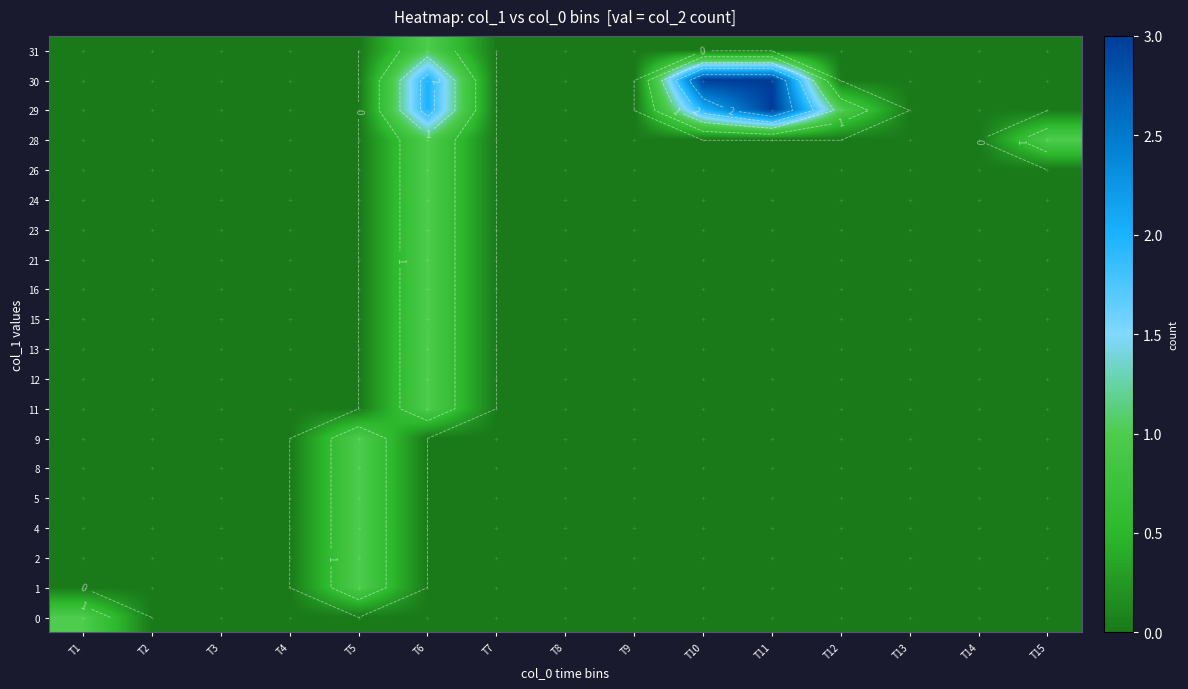

Rank the categories by 15 value from lowest to highest.

T1, T2, T3, T4, T5, T7, T8, T9, T10, T11, T12, T13, T14, T15, T6